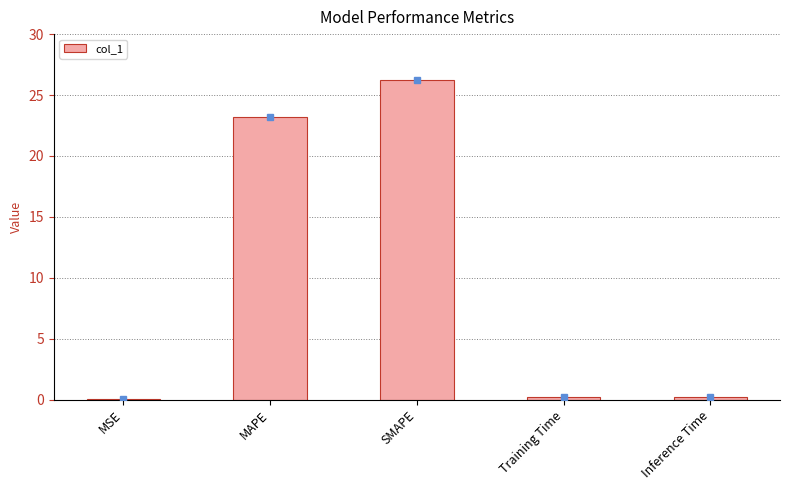

Which has a higher value, MAPE or SMAPE?

SMAPE